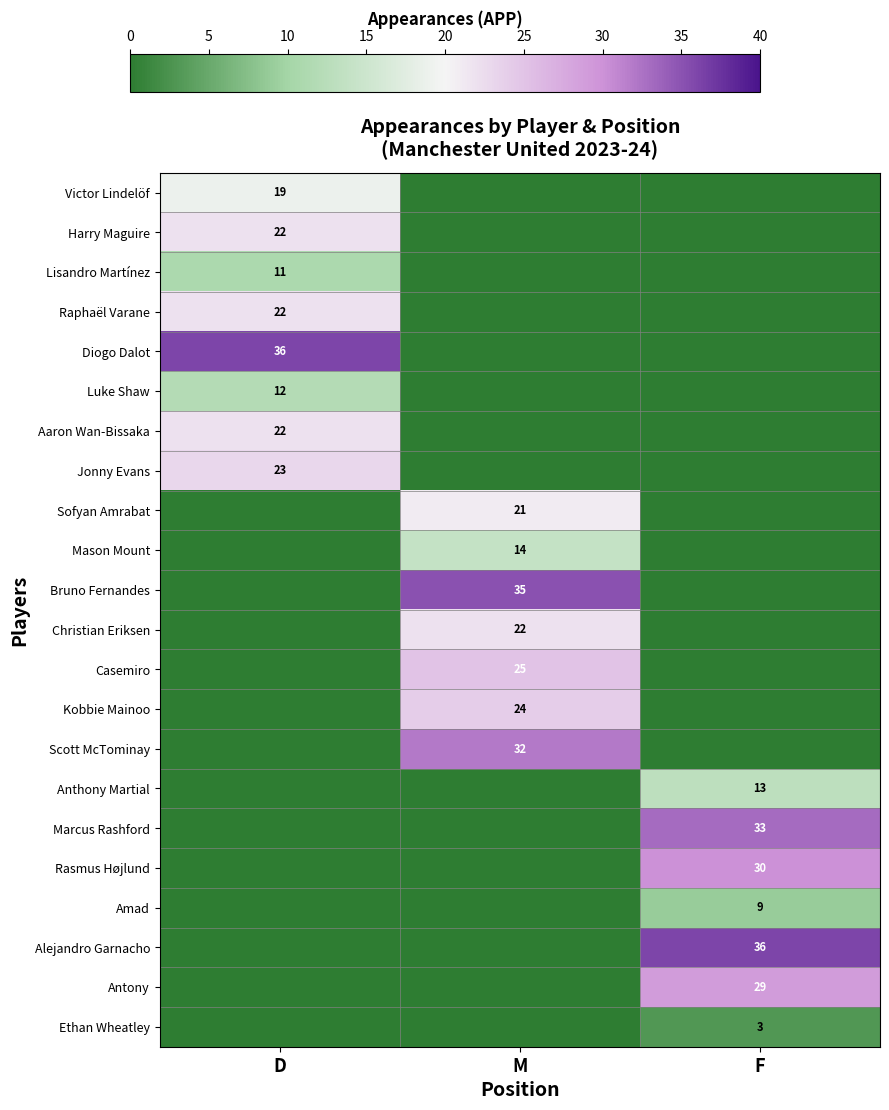

Is it true that Bruno Fernandes equals 35 at M?

True